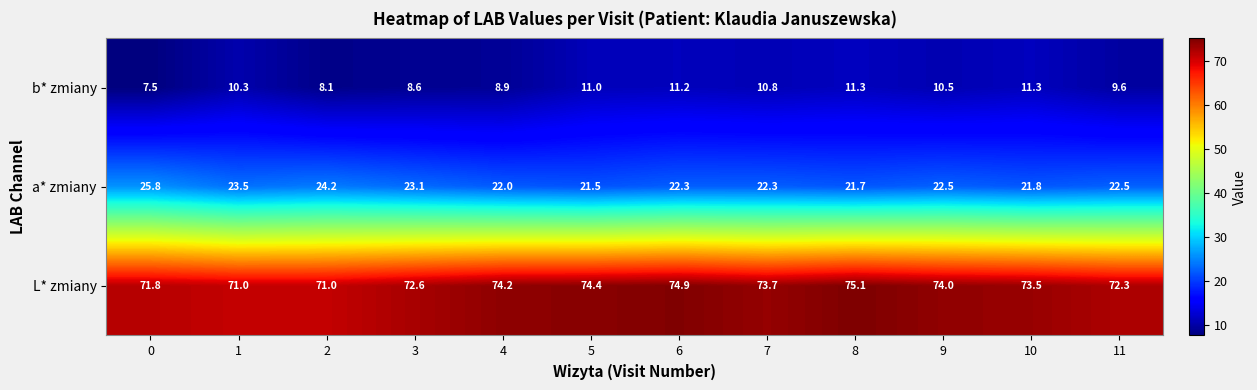

What is the difference between the maximum and minimum values in the a* zmiany series?

4.3